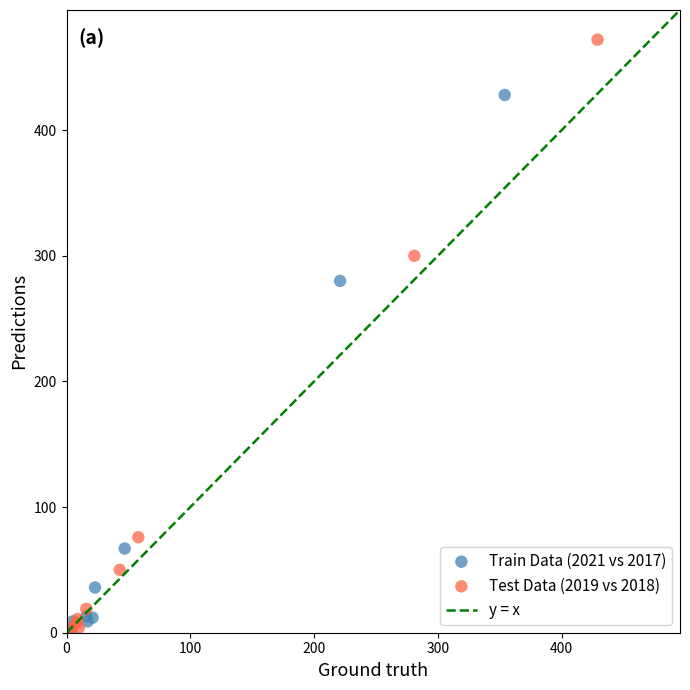

Which series has the widest spread of Y values?

Test Data (2019 vs 2018)